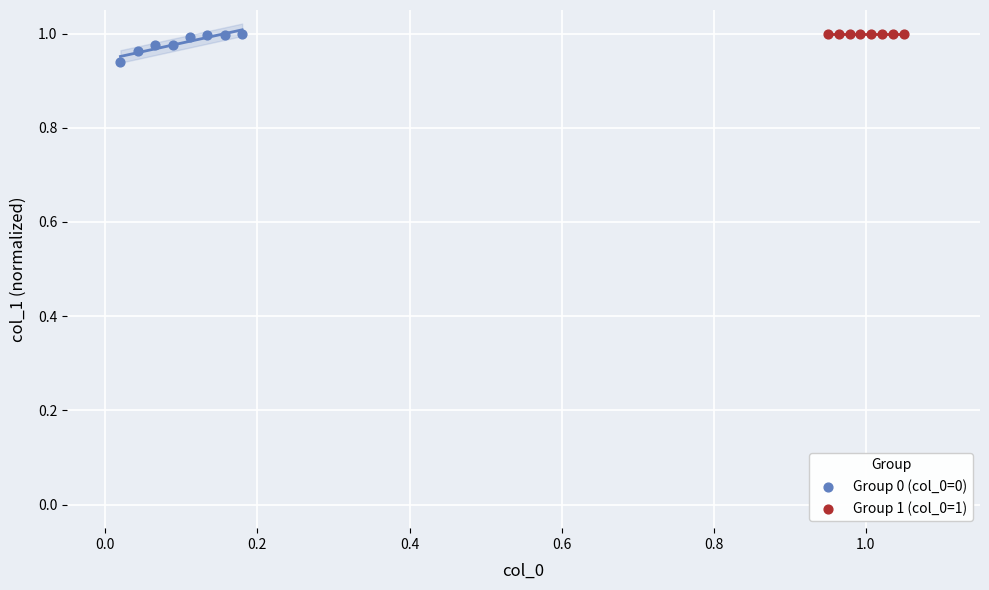

Which series contains the lowest Y value?

Group 0 (col_0=0)